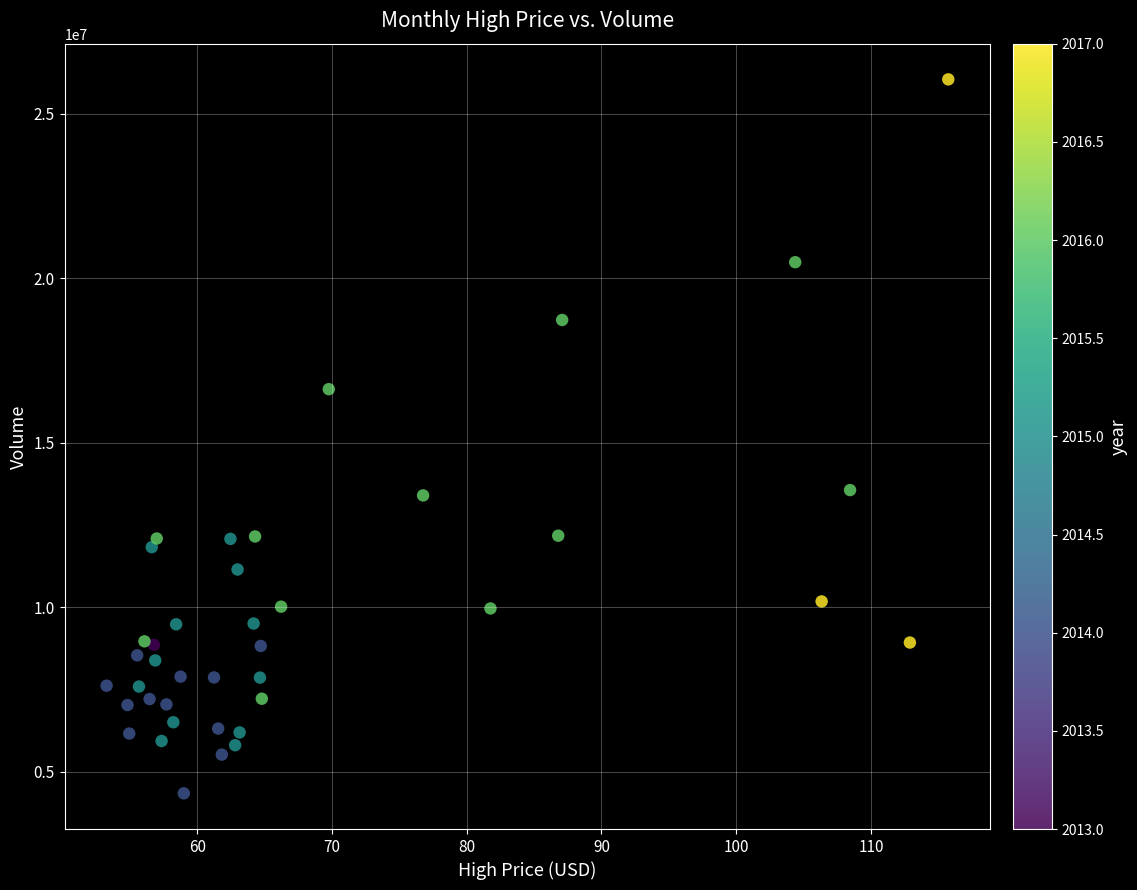

What is the range of Y values (max minus min)?

21712500